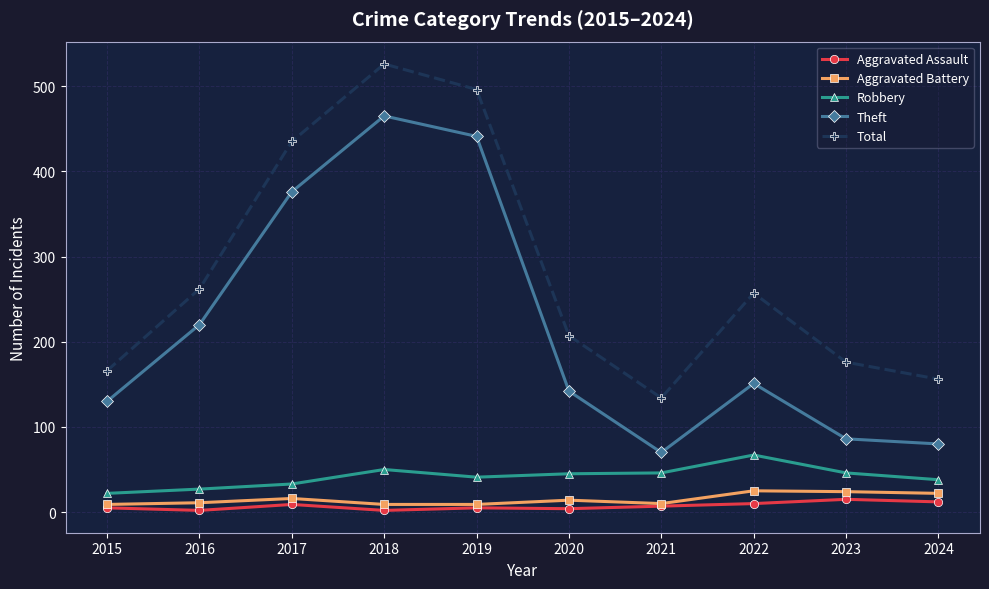

True or false: Aggravated Battery and Theft cross at least once.

False